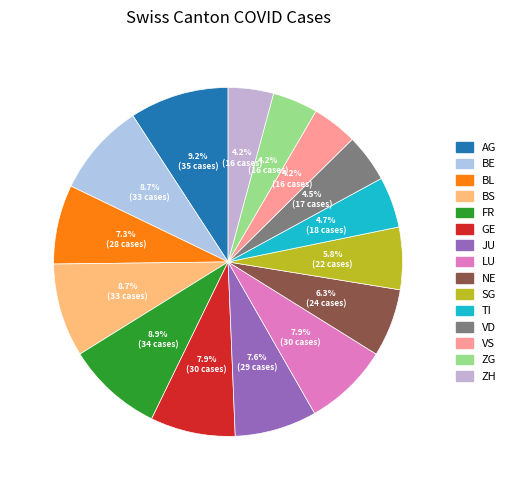

To the nearest percent, what is the difference between the AG and ZH slice percentages?

5%